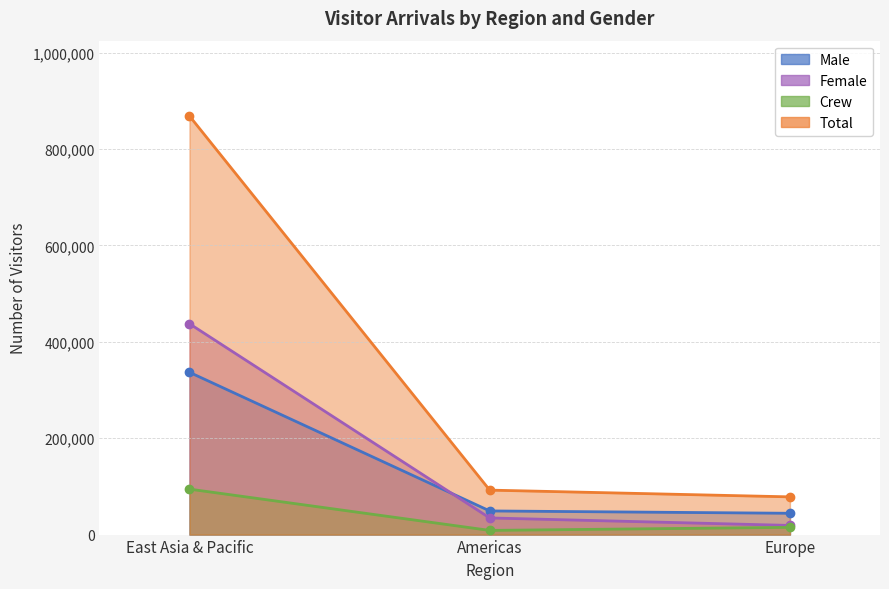

Rank the series at Europe from highest to lowest value.

Total, Male, Female, Crew